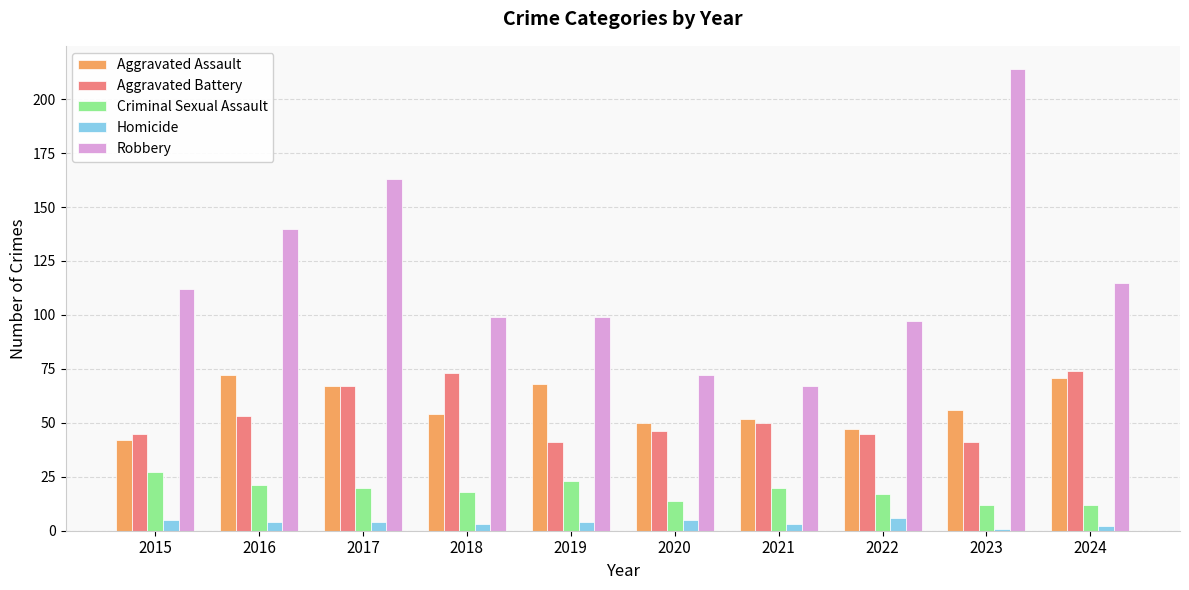

Reading right to left, transcribe all the data shown in this chart.

Aggravated Assault: 2024=71	2023=56	2022=47	2021=52	2020=50	2019=68	2018=54	2017=67	2016=72	2015=42
Aggravated Battery: 2024=74	2023=41	2022=45	2021=50	2020=46	2019=41	2018=73	2017=67	2016=53	2015=45
Criminal Sexual Assault: 2024=12	2023=12	2022=17	2021=20	2020=14	2019=23	2018=18	2017=20	2016=21	2015=27
Homicide: 2024=2	2023=1	2022=6	2021=3	2020=5	2019=4	2018=3	2017=4	2016=4	2015=5
Robbery: 2024=115	2023=214	2022=97	2021=67	2020=72	2019=99	2018=99	2017=163	2016=140	2015=112